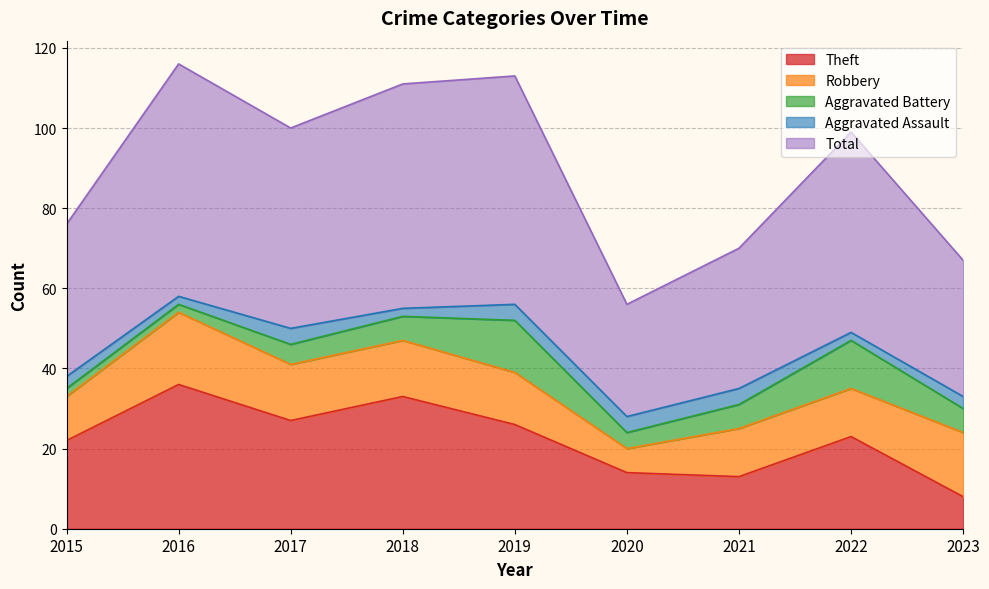

The Robbery series shows 6 at 2021. True or false?

False